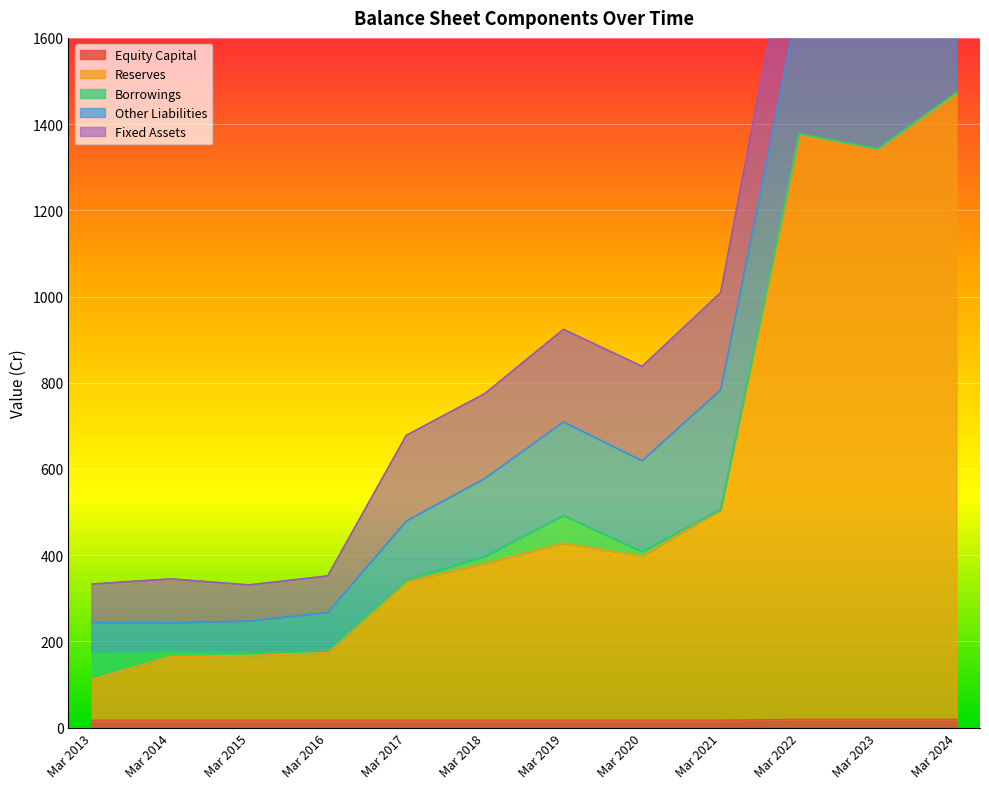

True or false: Equity Capital has a value of 19 at Mar 2023.

True